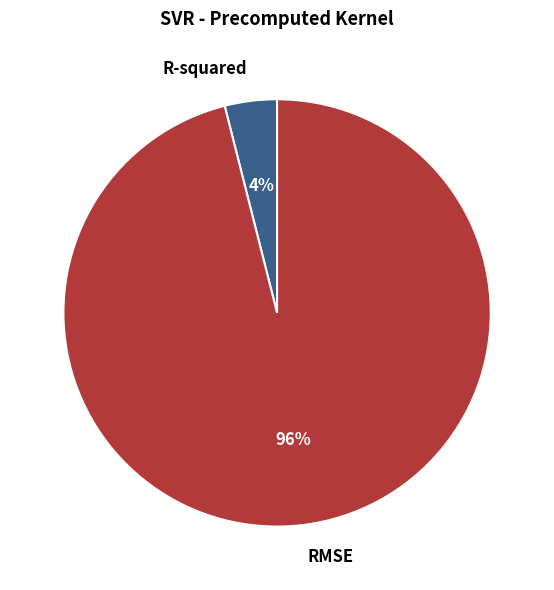

Count the number of slices in the pie.

2